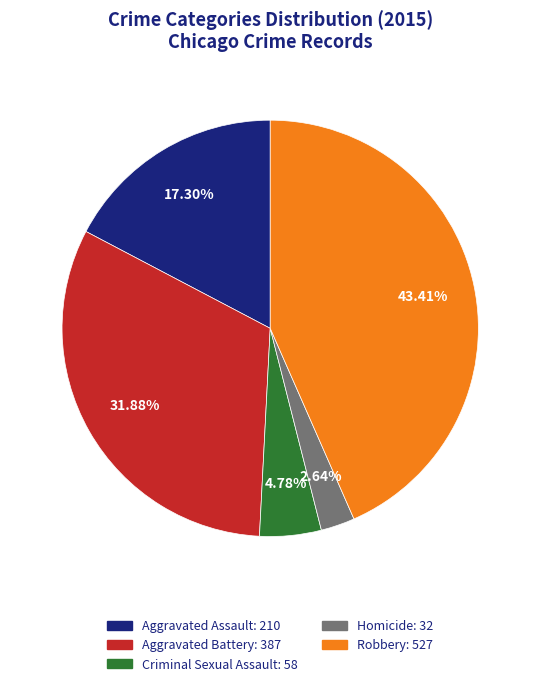

How much of the chart is everything except Aggravated Assault?

82.7%